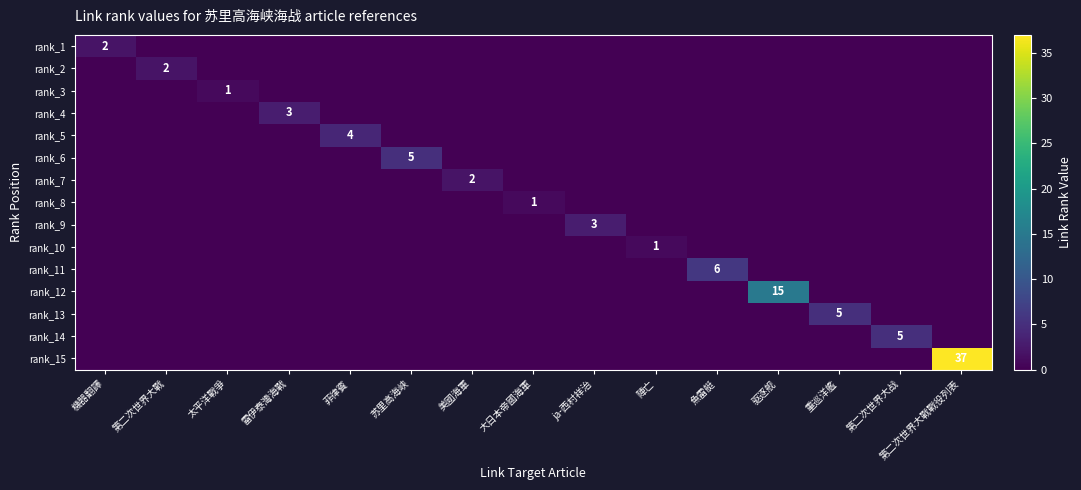

Where is rank_14 nearest to the value 2?

機器翻譯